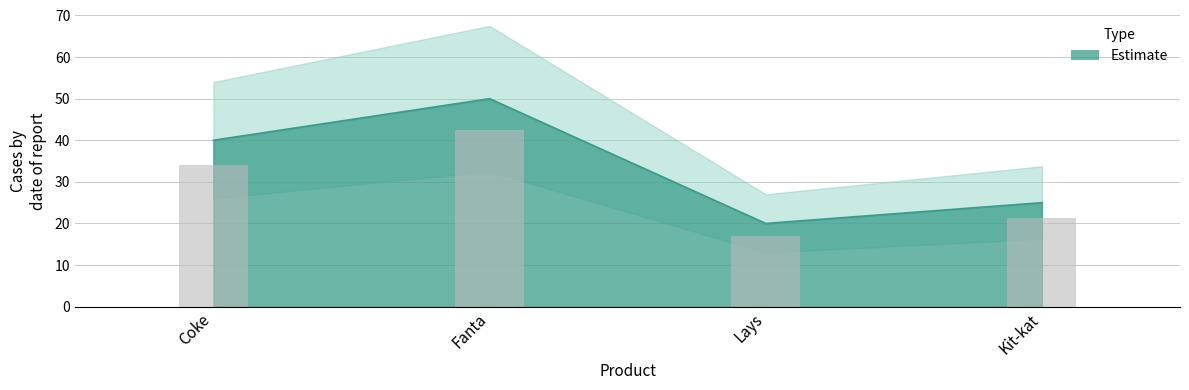

Is it true that the value at Lays is 20?

True